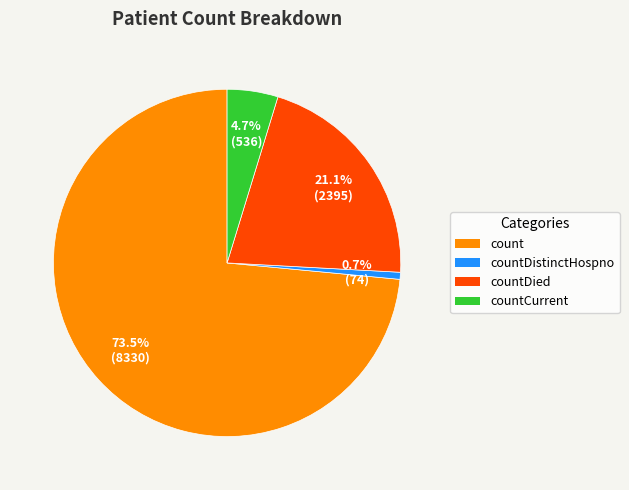

Is there any slice that represents more than half of the pie?

Yes